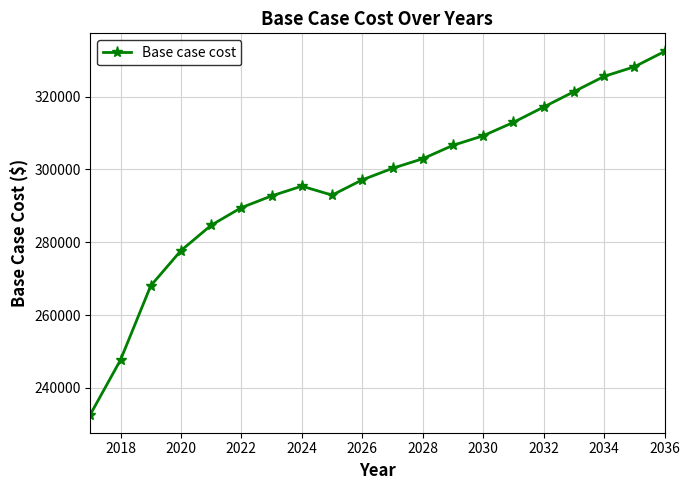

What is the sum of all values?

5935423.8